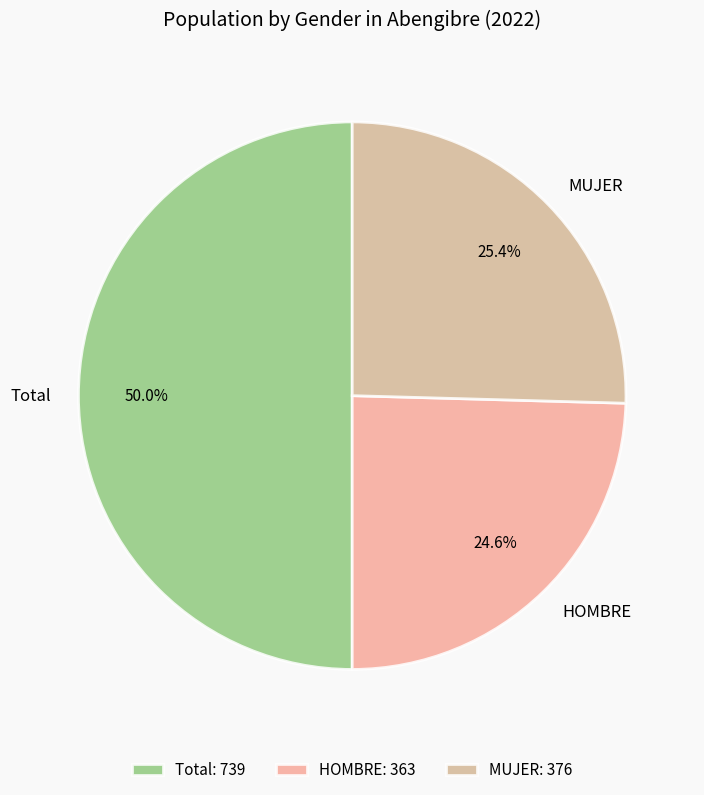

What is the largest slice in the pie chart?

Total